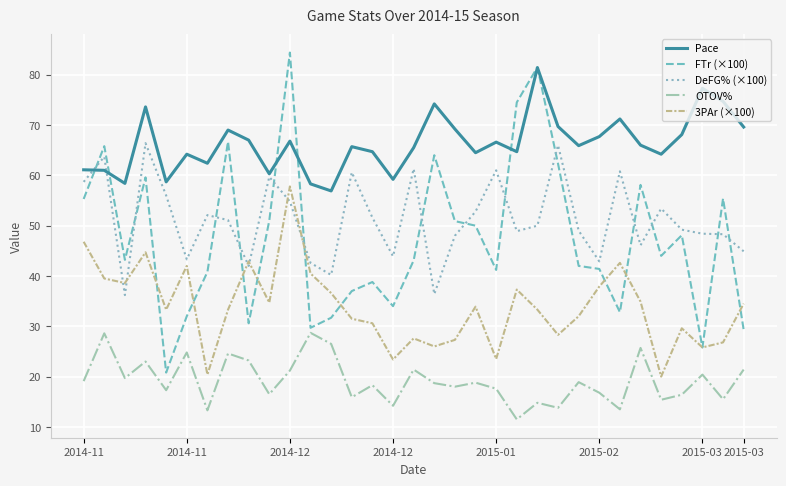

After their last crossing, which series has the higher values: DeFG% (×100) or FTr (×100)?

DeFG% (×100)